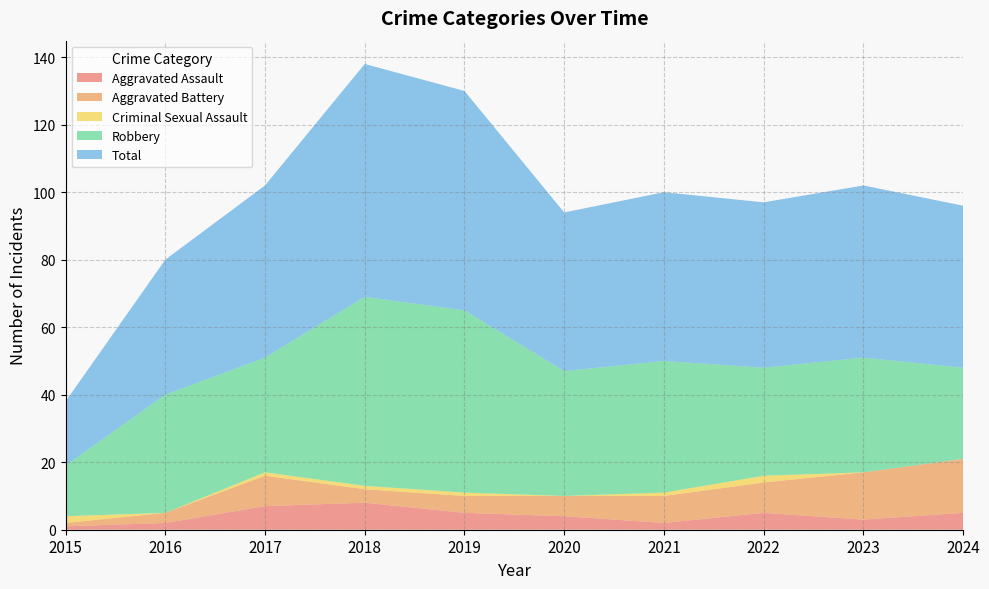

Reading right to left, transcribe all the data shown in this chart.

Aggravated Assault: 5	3	5	2	4	5	8	7	2	1
Aggravated Battery: 16	14	9	8	6	5	4	9	3	1
Criminal Sexual Assault: 0	0	2	1	0	1	1	1	0	2
Robbery: 27	34	32	39	37	54	56	34	35	15
Total: 48	51	49	50	47	65	69	51	40	19